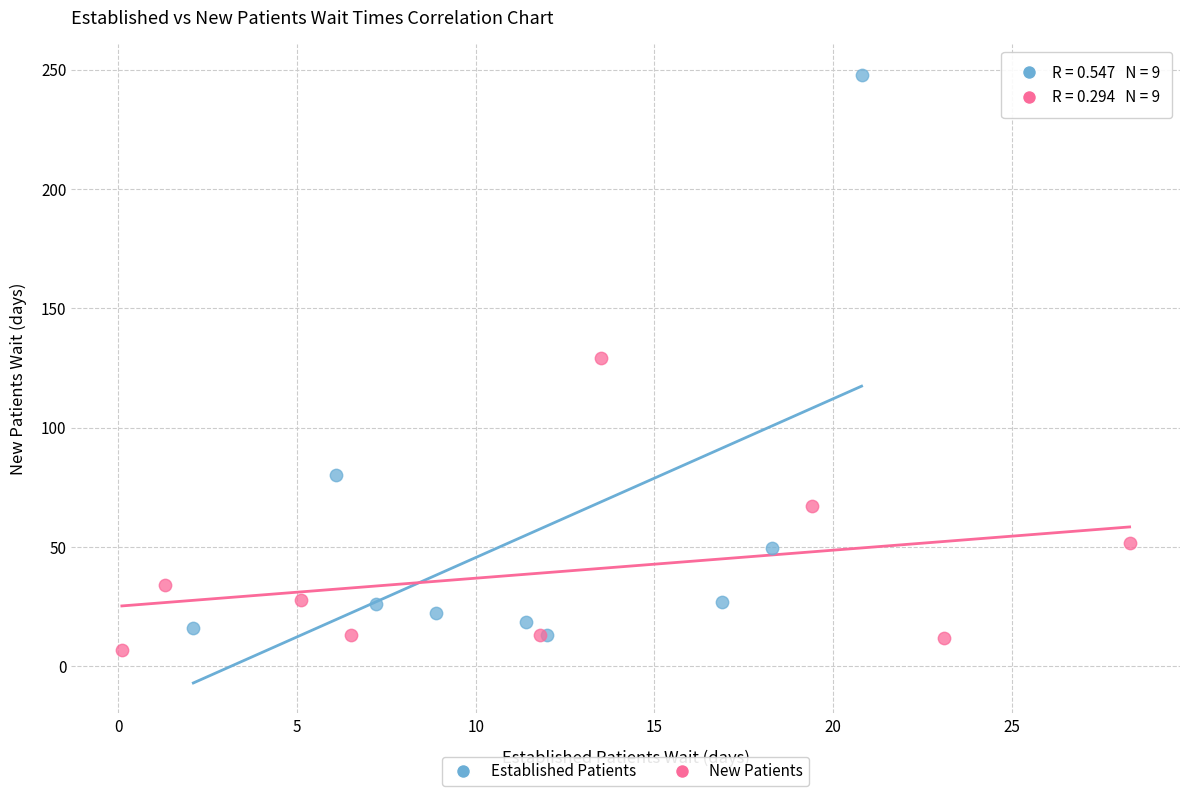

Which series has the widest spread of Y values?

Established Patients